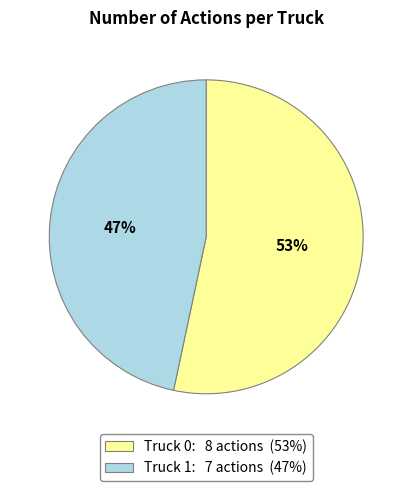

What is the smallest slice in the pie chart?

Truck 1